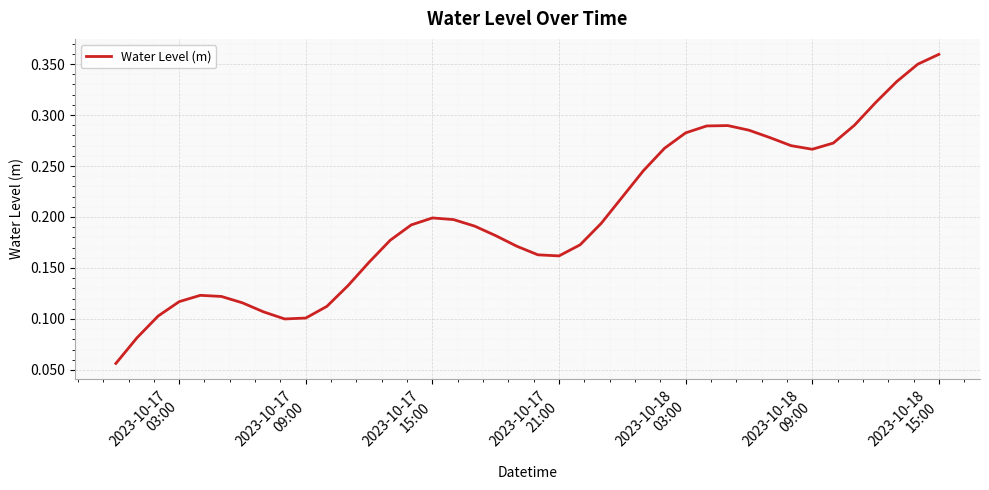

How many lines are shown in the chart?

1